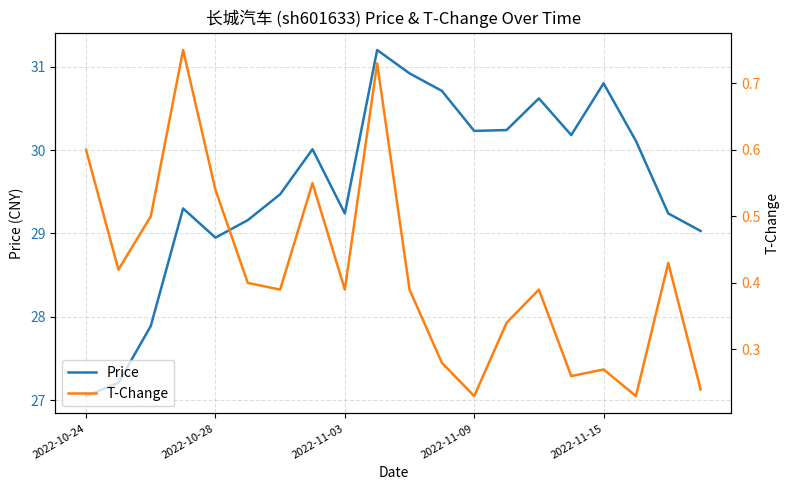

True or false: Price and T-Change cross at least once.

False